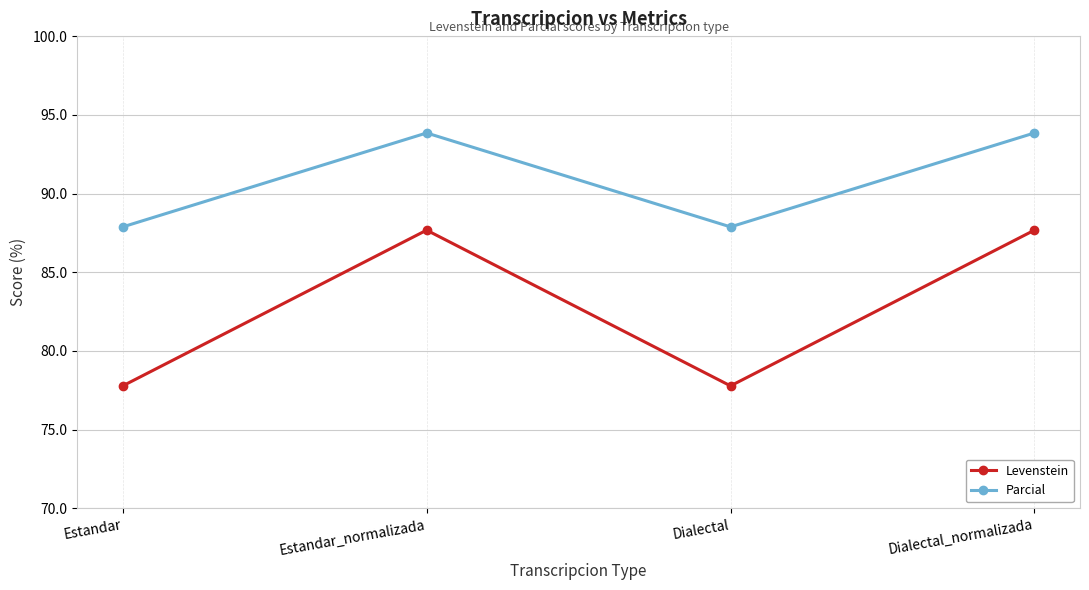

What are all the series names shown in the legend?

Levenstein, Parcial